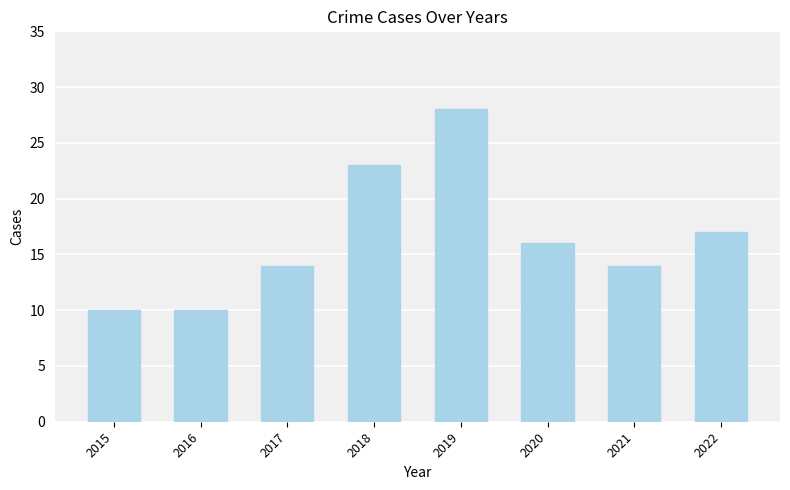

What is the difference between the second highest and minimum values?

13